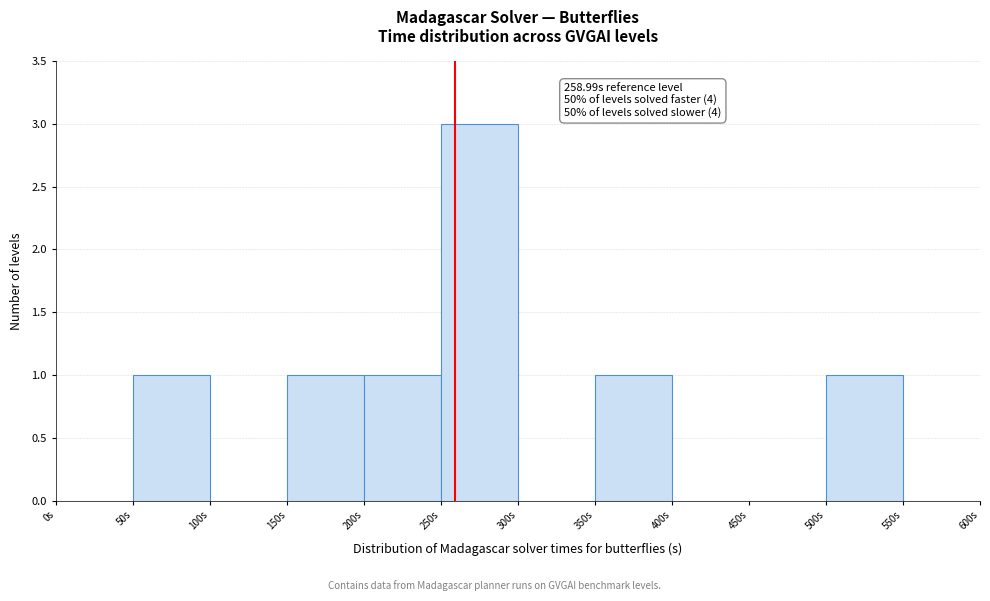

Over which range of the x-axis is the bar tallest?

250 to 300